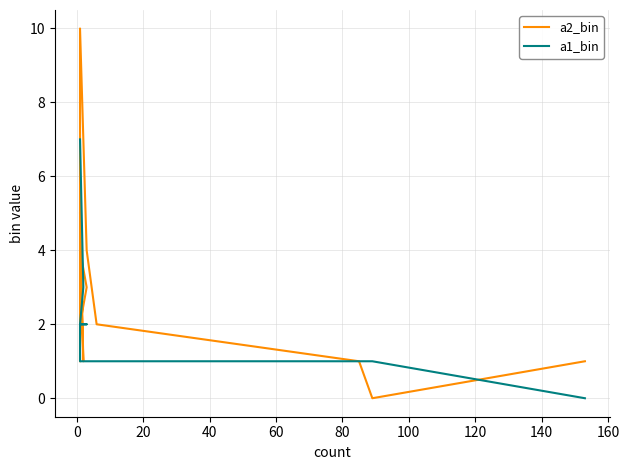

How many a2_bin values are between 1 and 4?

9